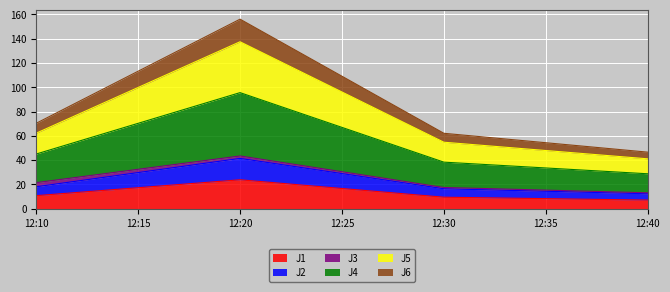

How many interior local peaks does the J2 series have?

1